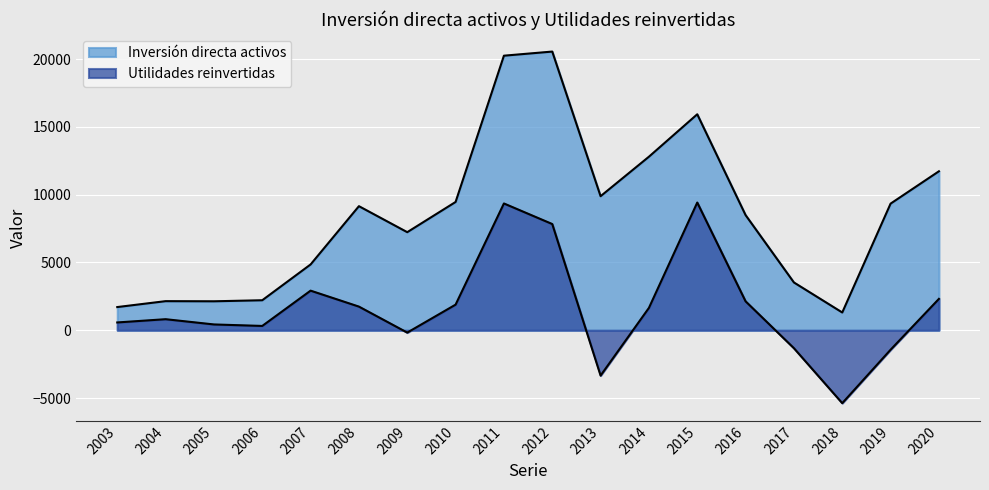

What is the difference between the second highest and minimum values in the Utilidades reinvertidas series?

14732